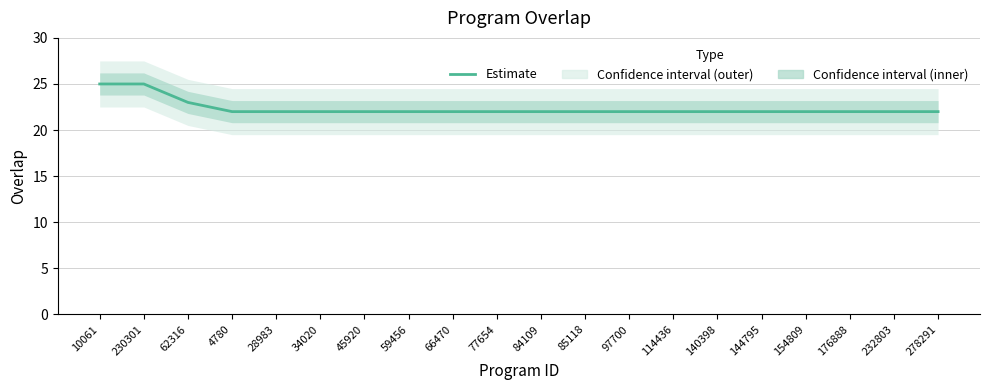

What is the smallest value displayed?

22